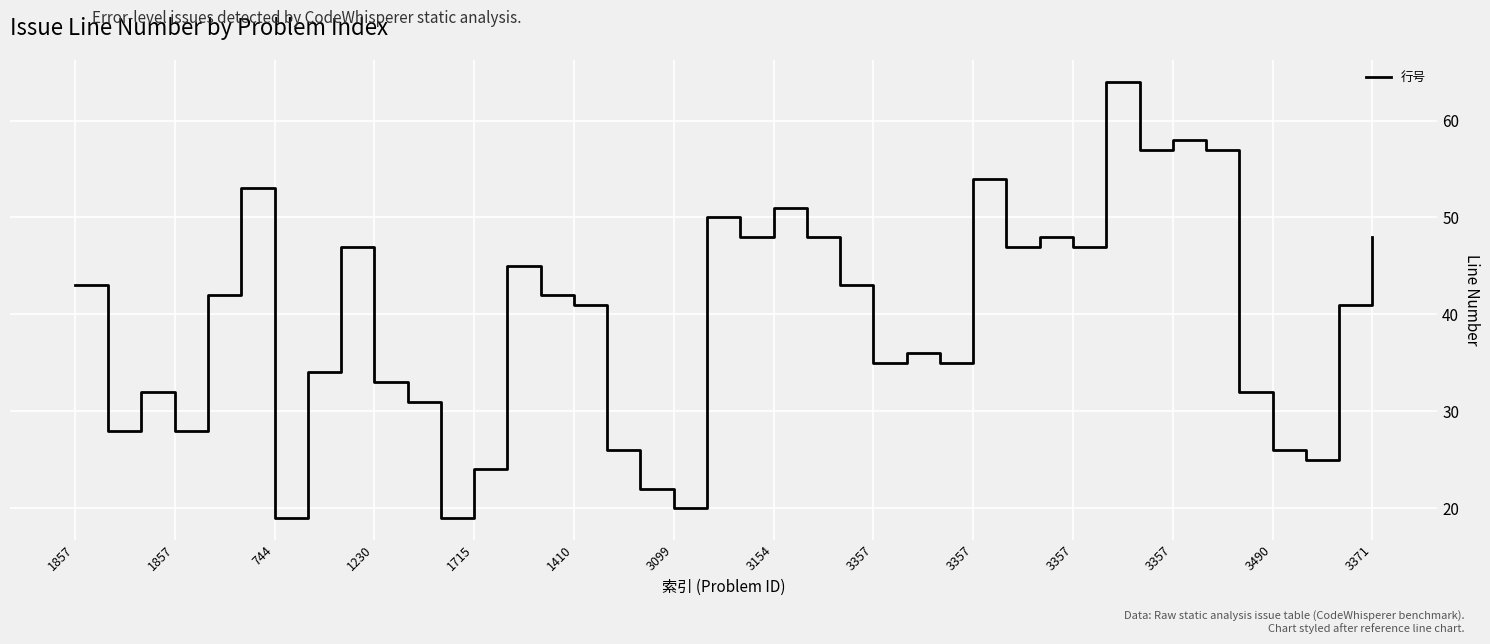

What is the minimum value shown in the chart?

19